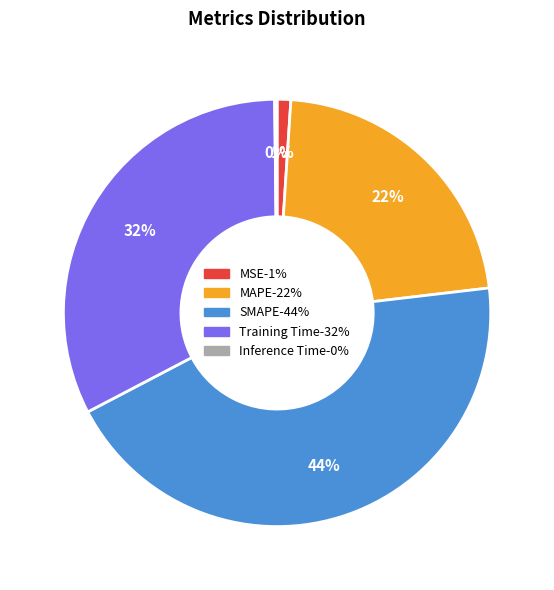

Which has a higher value, MAPE or MSE?

MAPE